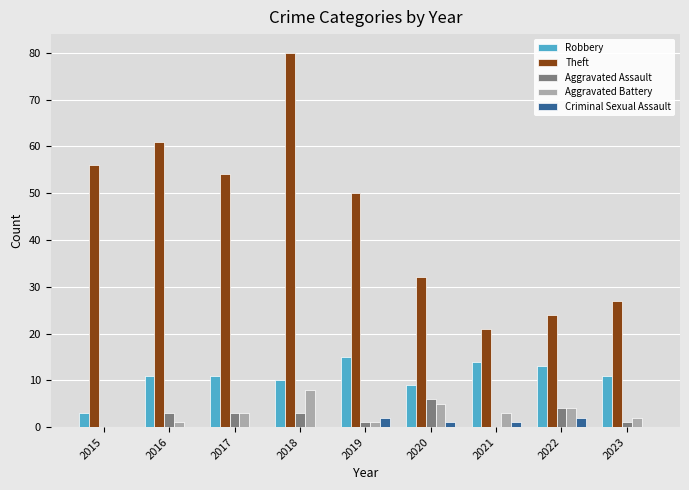

The Aggravated Battery series shows 0 at 2015. True or false?

True